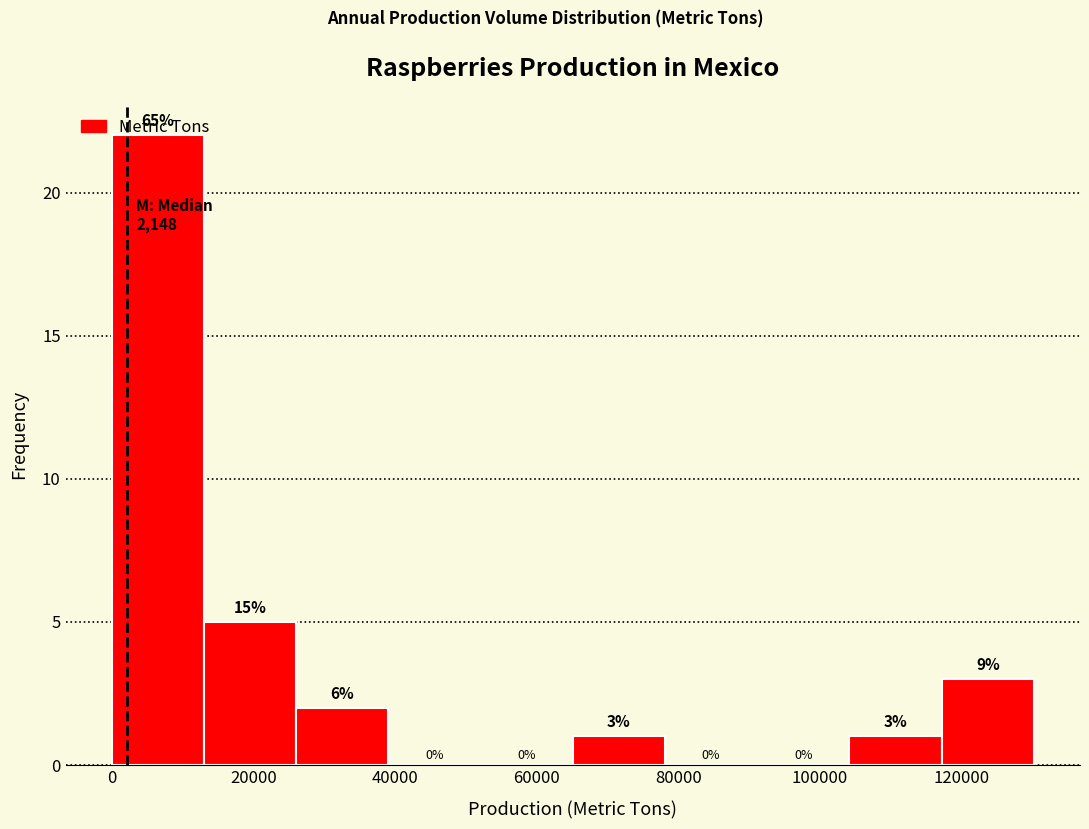

Over which range of the x-axis is the bar tallest?

0 to 14000